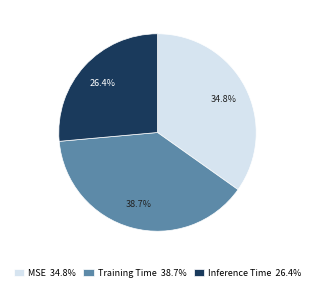

How many segments does this pie chart have?

3